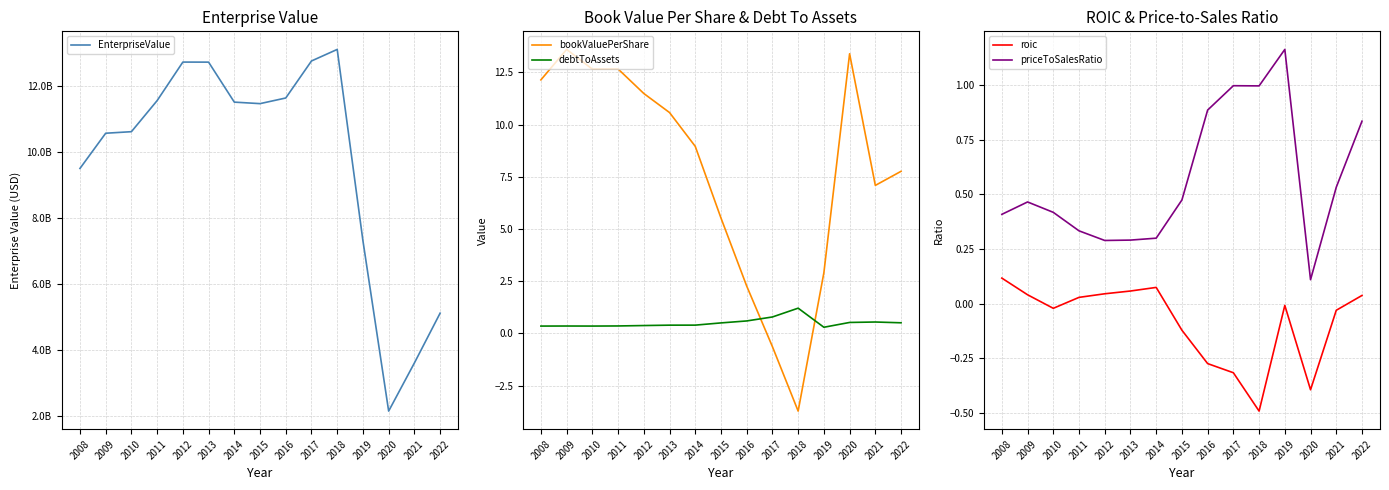

Reading right to left, extract all data points from this chart.

EnterpriseValue: 5114320000.0	3604400000.0	2145800000.0	7308960000.0	13108780000.0	12758600000.0	11636380000.0	11465460000.0	11510980000.0	12723280000.0	12725100000.0	11557220000.0	10615155500.0	10568310940.0	9500524960.0
bookValuePerShare: 7.8	7.1	13.4	2.9	-3.7	-0.6	2.3	5.5	9.0	10.6	11.5	12.7	12.7	13.6	12.1
debtToAssets: 0.5	0.5	0.5	0.3	1.2	0.8	0.6	0.5	0.4	0.4	0.4	0.4	0.4	0.4	0.4
roic: 0.0	-0.0	-0.4	-0.0	-0.5	-0.3	-0.3	-0.1	0.1	0.1	0.0	0.0	-0.0	0.0	0.1
priceToSalesRatio: 0.8	0.5	0.1	1.2	1.0	1.0	0.9	0.5	0.3	0.3	0.3	0.3	0.4	0.5	0.4